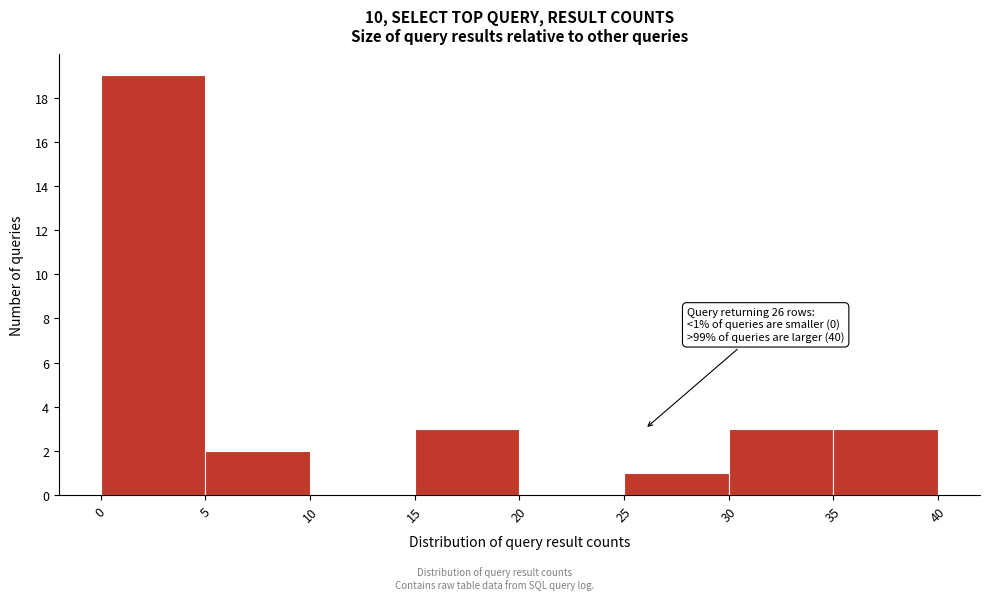

Over which range of the x-axis is the bar tallest?

0 to 5